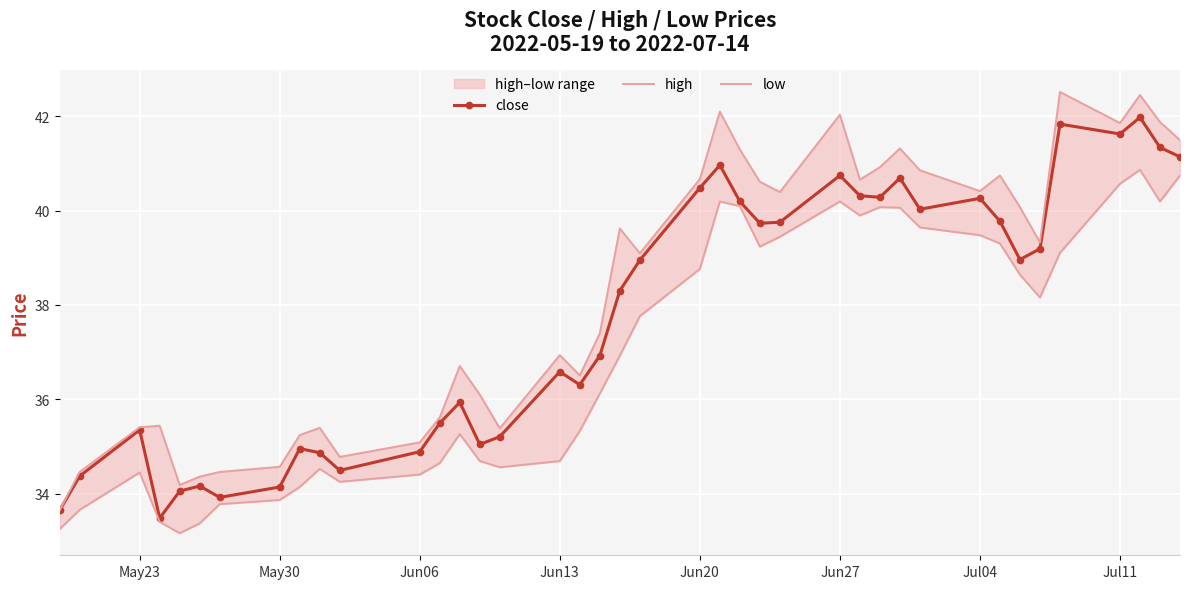

Which series has the largest range (max minus min)?

high